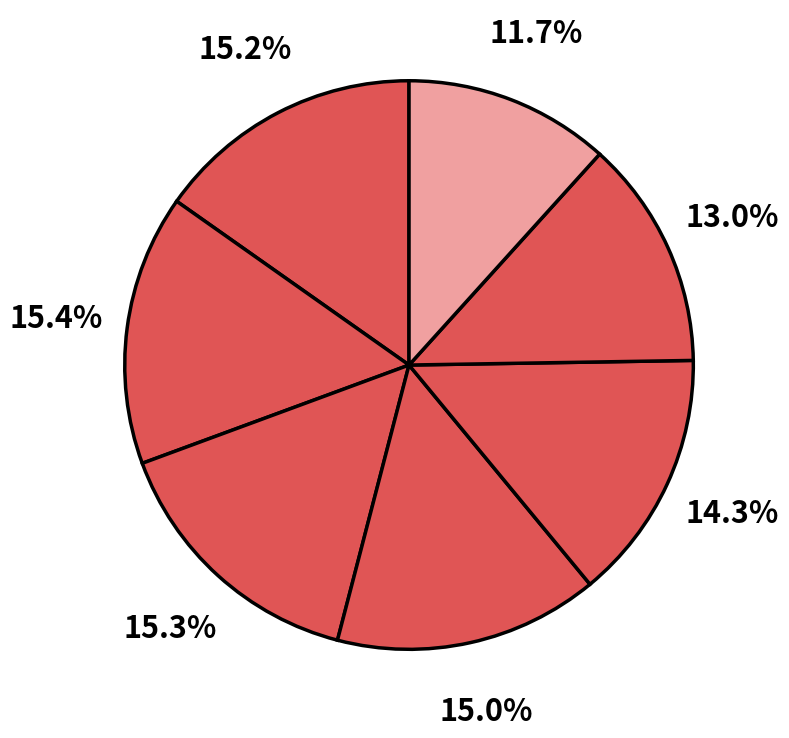

Which slice is the smallest?

7